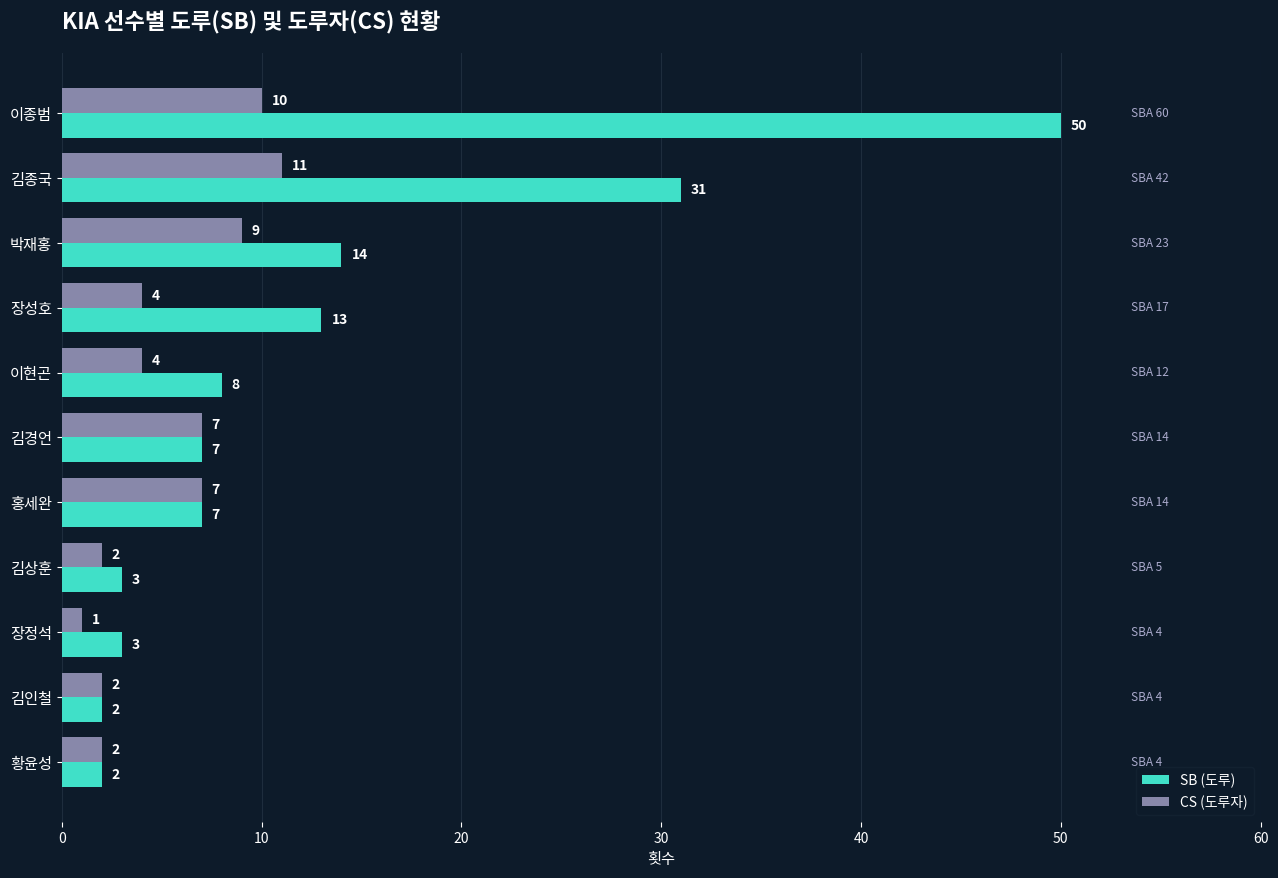

Which series changed the most between 박재홍 and 황윤성?

SB (도루)